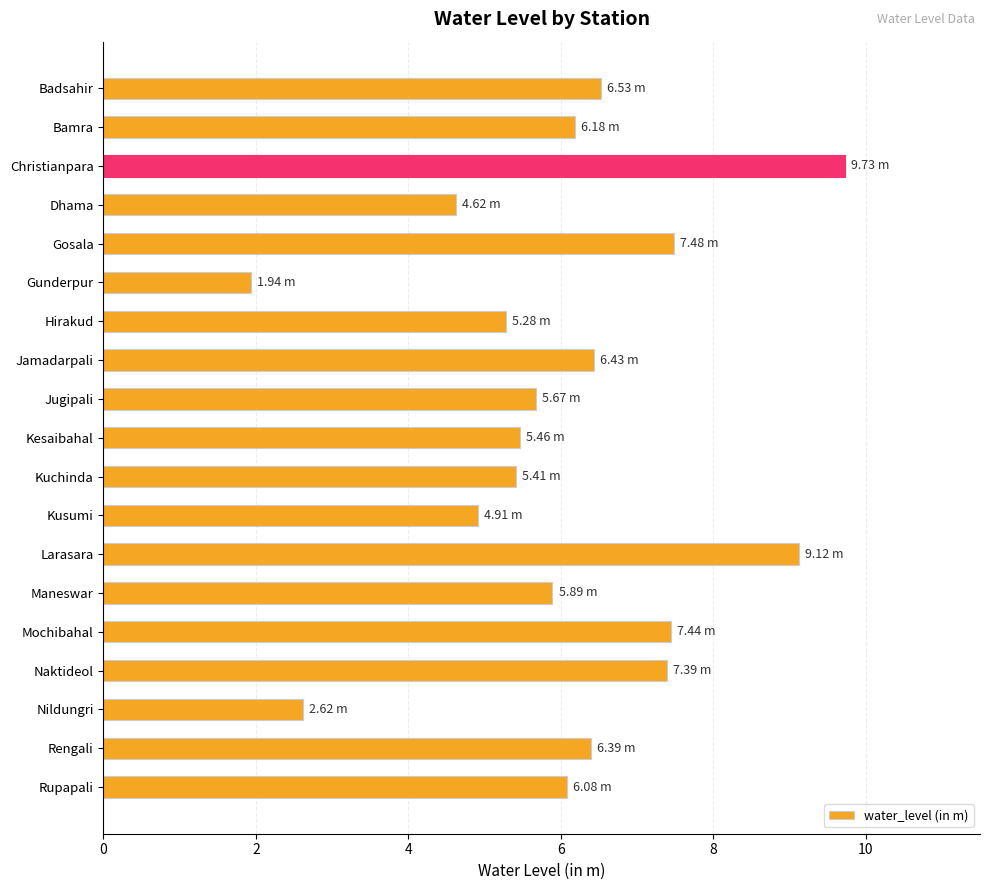

Approximately how many times larger is the value at Gunderpur compared to Naktideol?

0.3